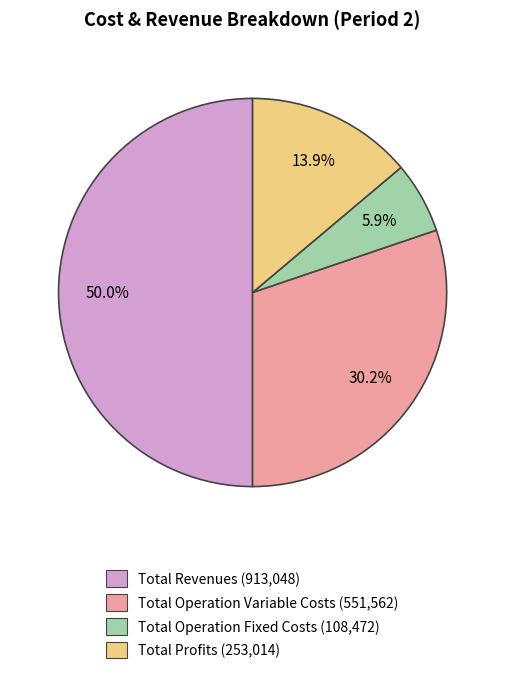

Between Total Profits (253,014) and Total Operation Fixed Costs (108,472), which is larger?

Total Profits (253,014)